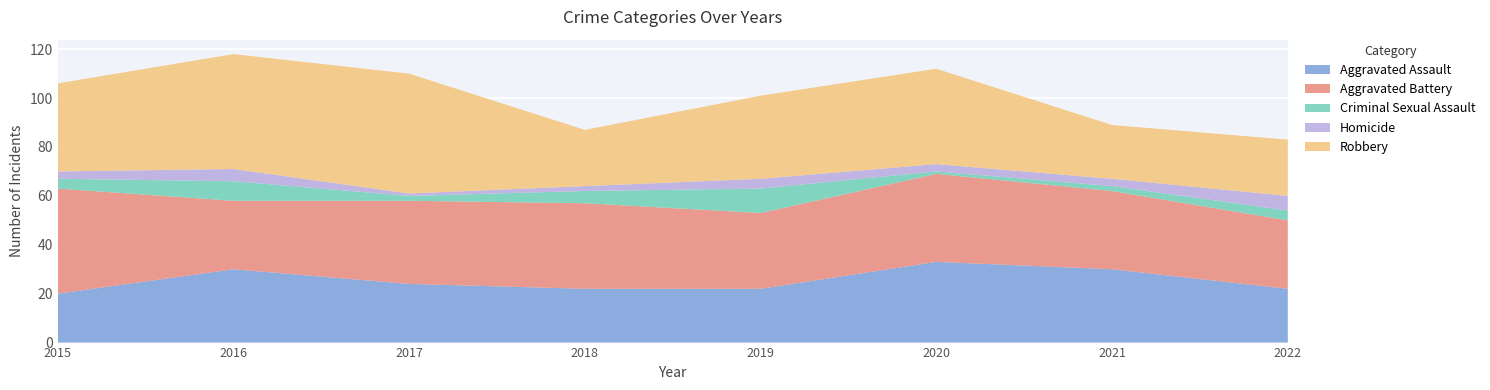

Reading left to right, extract all data points from this chart.

Aggravated Assault: 2015=20	2016=30	2017=24	2018=22	2019=22	2020=33	2021=30	2022=22
Aggravated Battery: 2015=43	2016=28	2017=34	2018=35	2019=31	2020=36	2021=32	2022=28
Criminal Sexual Assault: 2015=4	2016=8	2017=2	2018=5	2019=10	2020=1	2021=2	2022=4
Homicide: 2015=3	2016=5	2017=1	2018=2	2019=4	2020=3	2021=3	2022=6
Robbery: 2015=36	2016=47	2017=49	2018=23	2019=34	2020=39	2021=22	2022=23